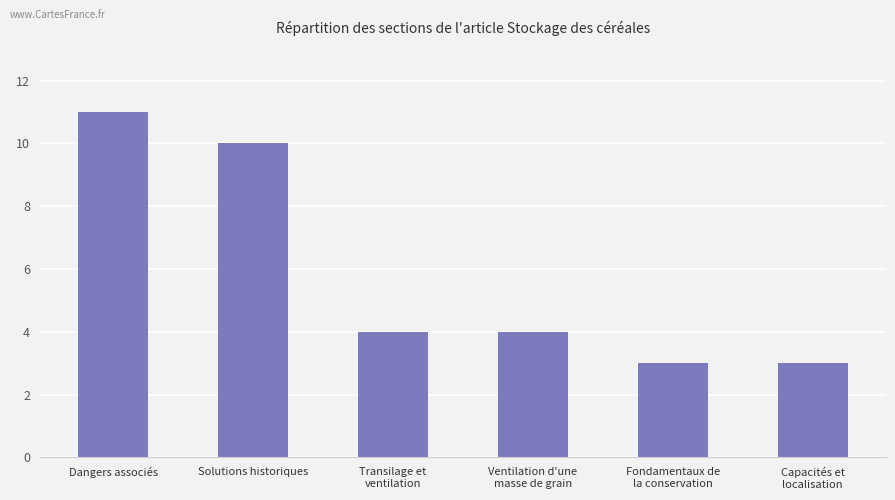

How many series are shown in this chart?

1